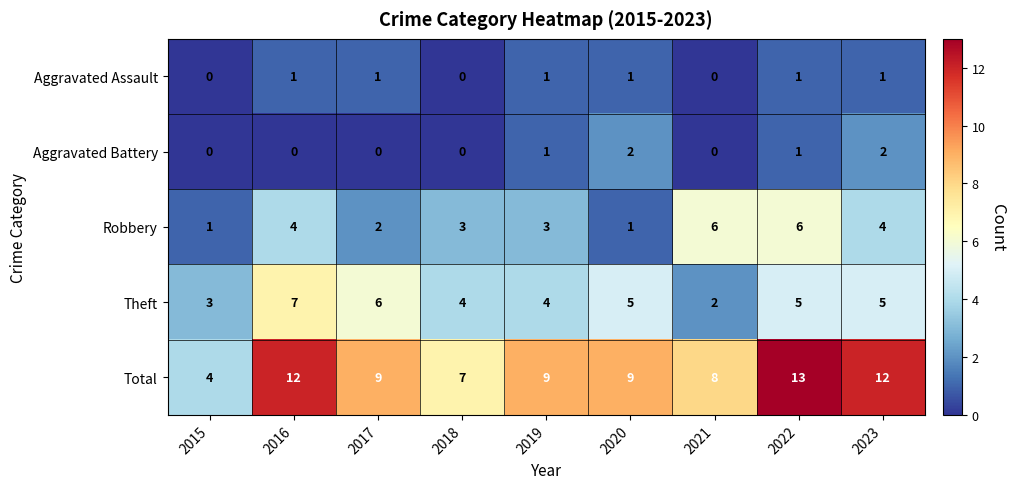

The Robbery series shows 8 at 2021. True or false?

False